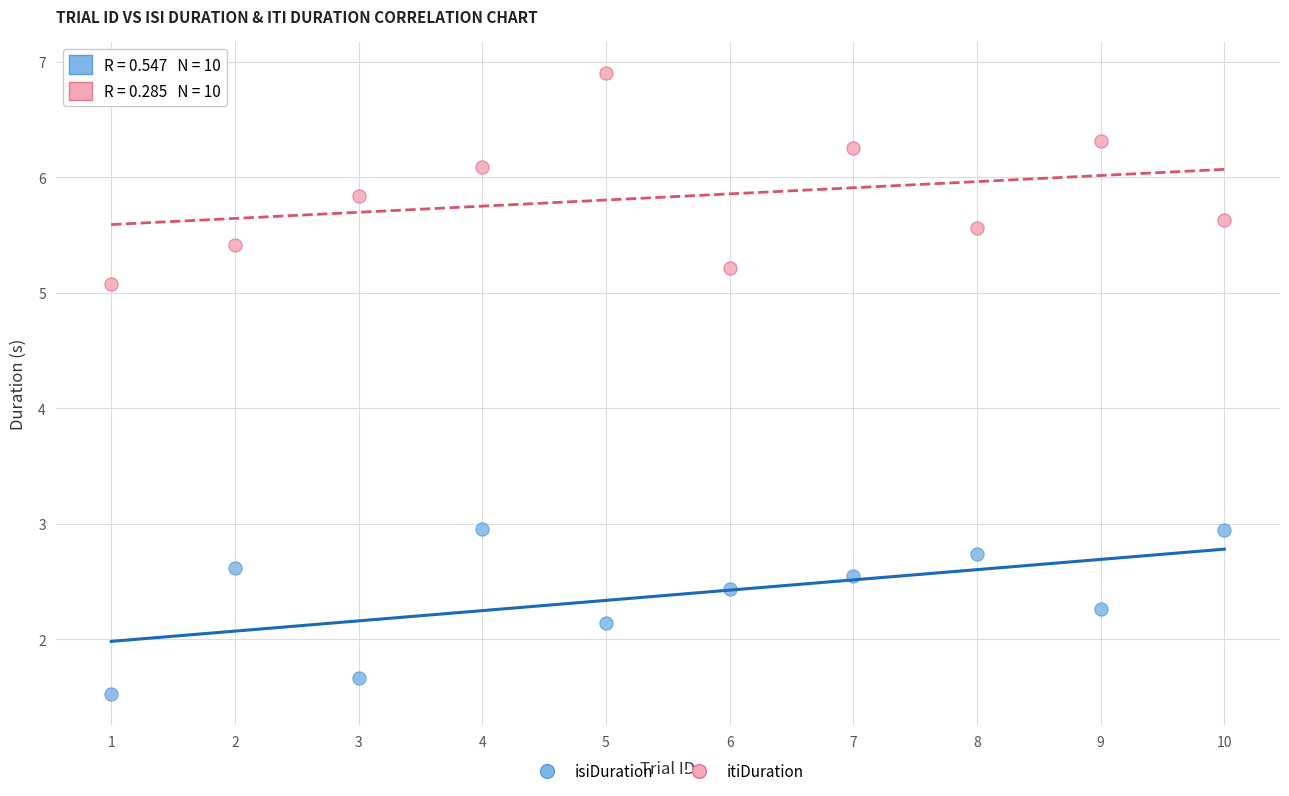

Which series has the largest Y range (max minus min)?

itiDuration